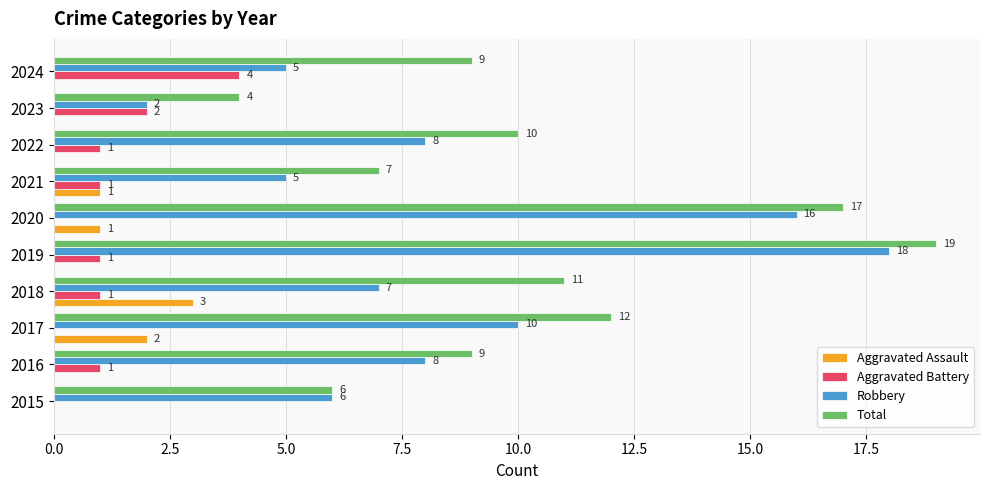

What is the average value of the Total series?

10